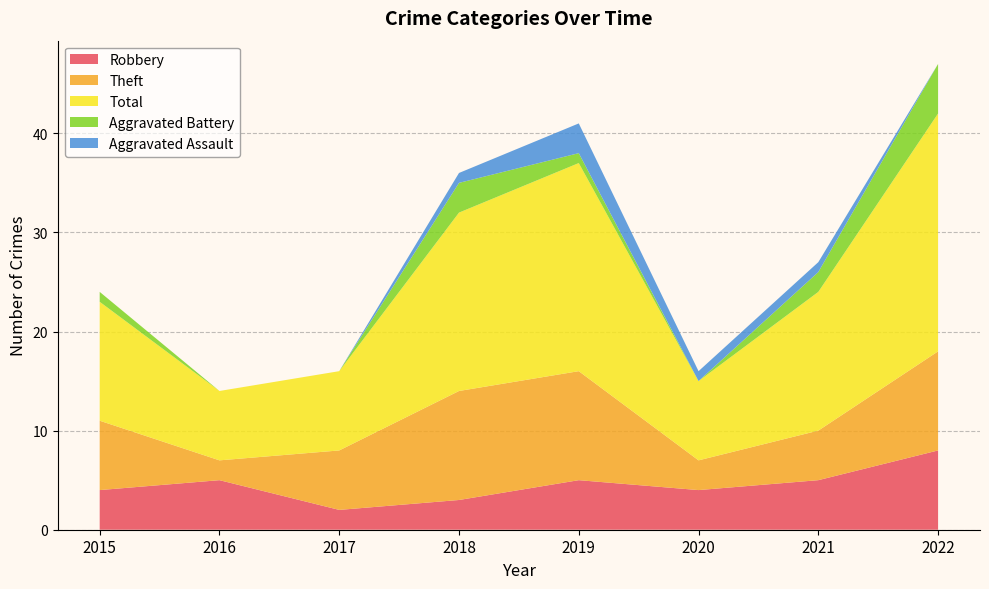

Reading left to right, what are all the values shown in this chart?

Robbery: 2015=4	2016=5	2017=2	2018=3	2019=5	2020=4	2021=5	2022=8
Theft: 2015=7	2016=2	2017=6	2018=11	2019=11	2020=3	2021=5	2022=10
Total: 2015=12	2016=7	2017=8	2018=18	2019=21	2020=8	2021=14	2022=24
Aggravated Battery: 2015=1	2016=0	2017=0	2018=3	2019=1	2020=0	2021=2	2022=5
Aggravated Assault: 2015=0	2016=0	2017=0	2018=1	2019=3	2020=1	2021=1	2022=0